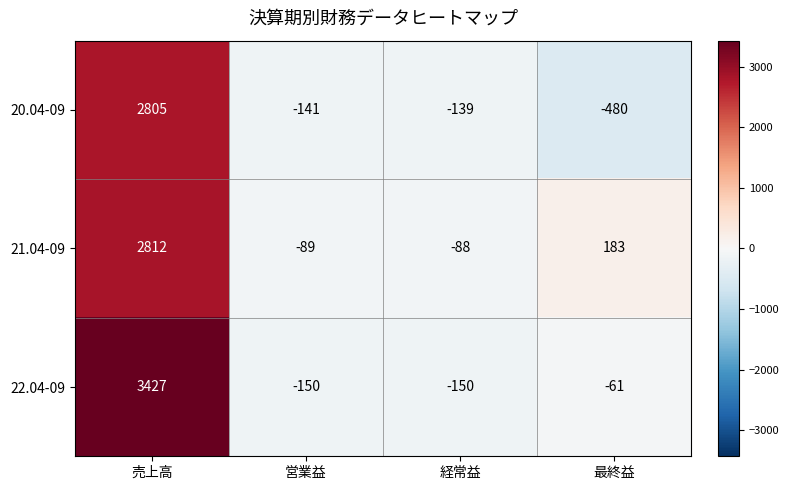

How many values in 22.04-09 are above zero?

1